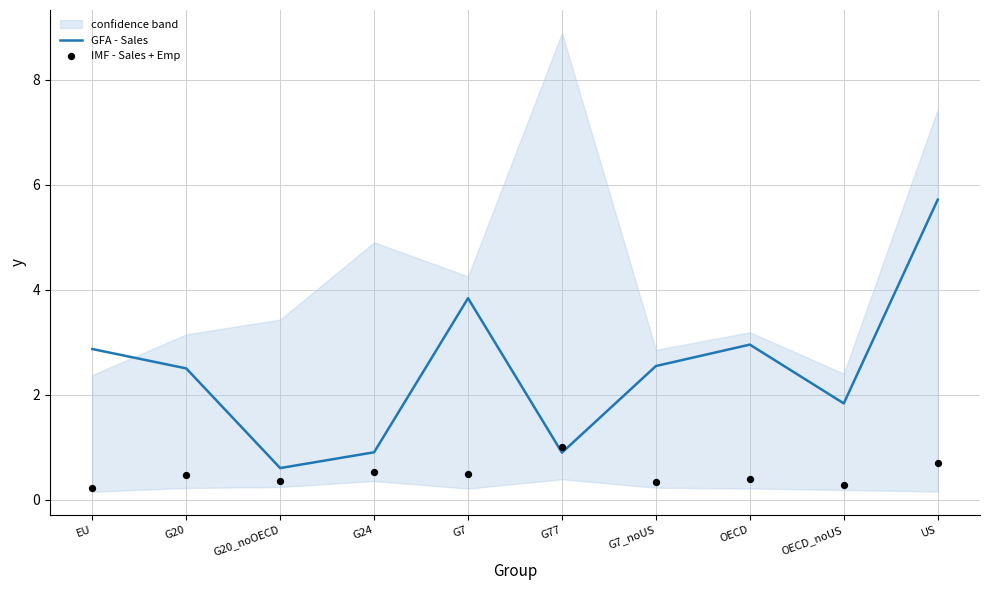

What is the total value across all series at G7_noUS?

2.9